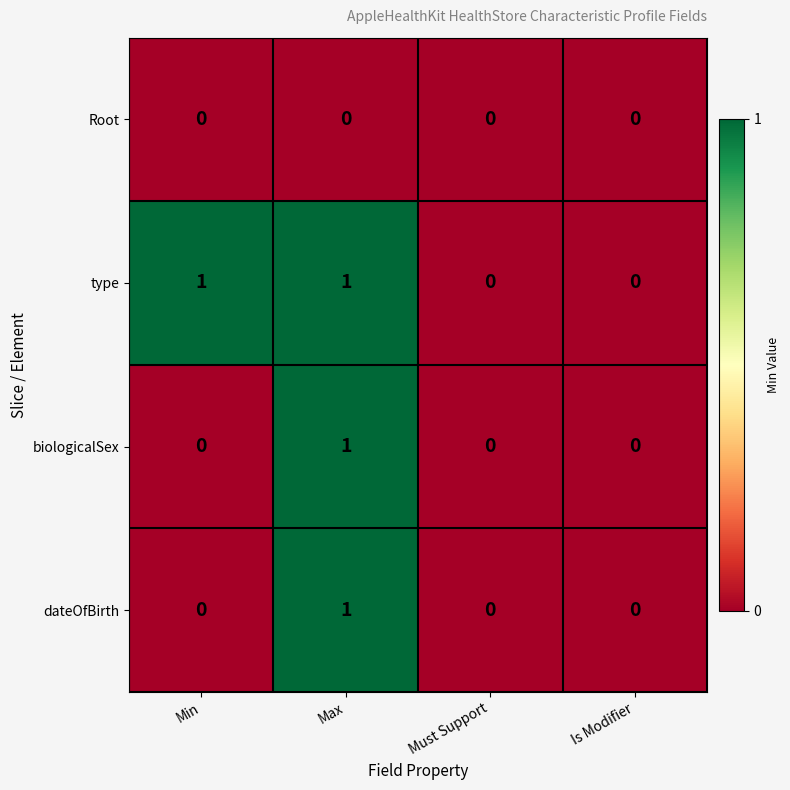

Count the dateOfBirth values in the range 0 to 1.

4